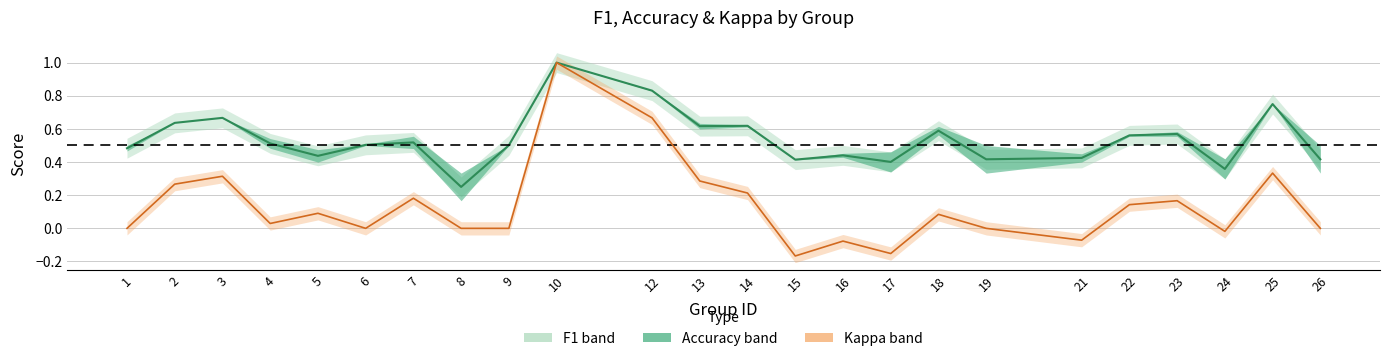

What is the greatest value displayed?

1.0